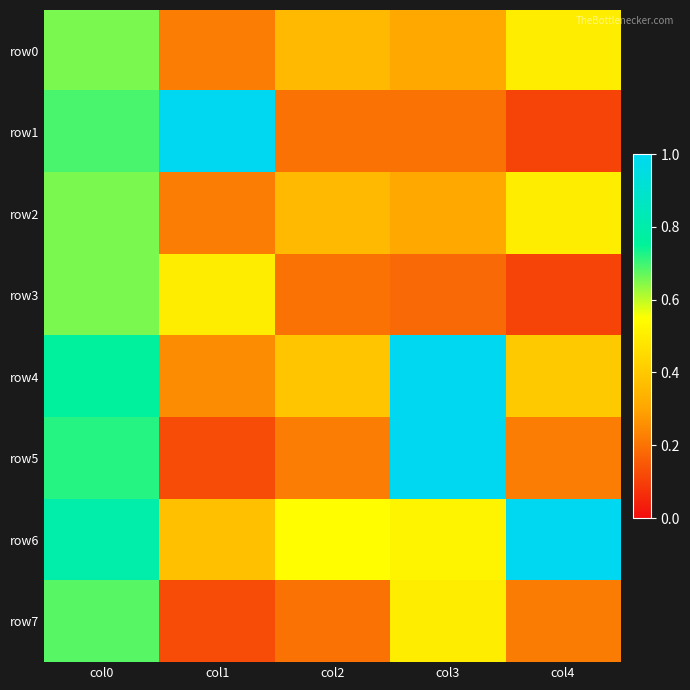

Reading left to right, list all the values displayed in this chart.

row0: col0=0.7	col1=0.2	col2=0.4	col3=0.3	col4=0.5
row1: col0=0.7	col1=1.0	col2=0.2	col3=0.2	col4=0.1
row2: col0=0.7	col1=0.2	col2=0.4	col3=0.3	col4=0.5
row3: col0=0.7	col1=0.5	col2=0.2	col3=0.2	col4=0.1
row4: col0=0.8	col1=0.2	col2=0.4	col3=1.0	col4=0.4
row5: col0=0.7	col1=0.1	col2=0.2	col3=1.0	col4=0.2
row6: col0=0.8	col1=0.4	col2=0.5	col3=0.5	col4=1.0
row7: col0=0.7	col1=0.1	col2=0.2	col3=0.5	col4=0.2